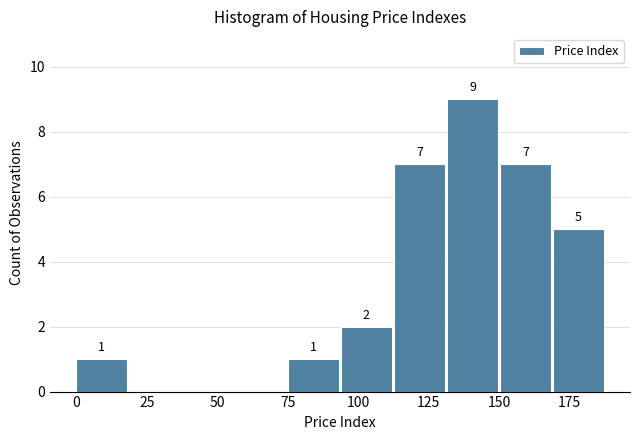

Around what value on the x-axis is the tallest bar? Give the approximate position of its centre, as read against the axis.

140